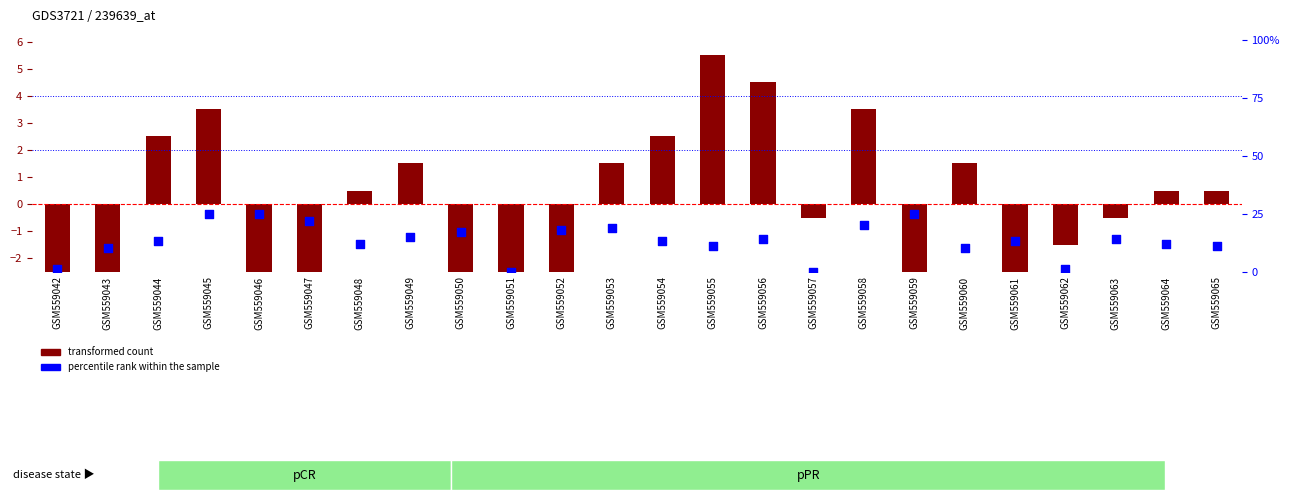

At how many categories does at least one series exceed 15?

8